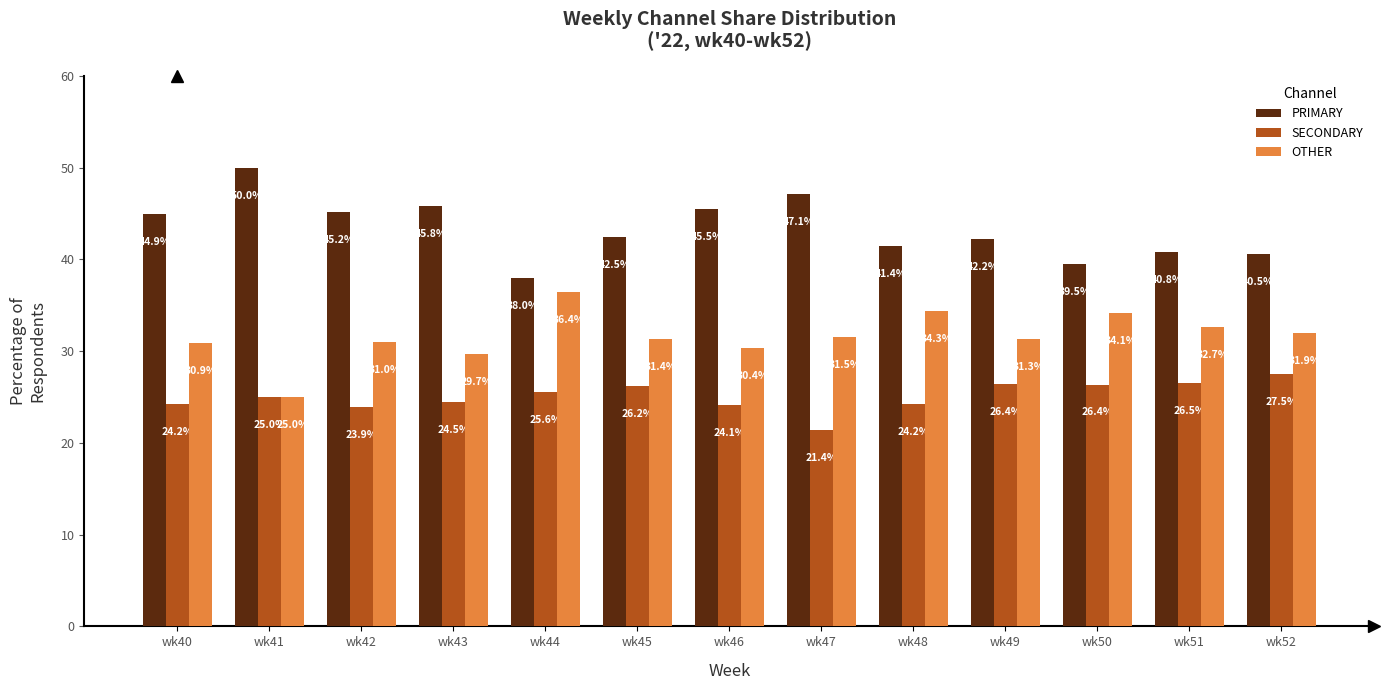

The value of SECONDARY at wk42 is 23.9. True or false?

True